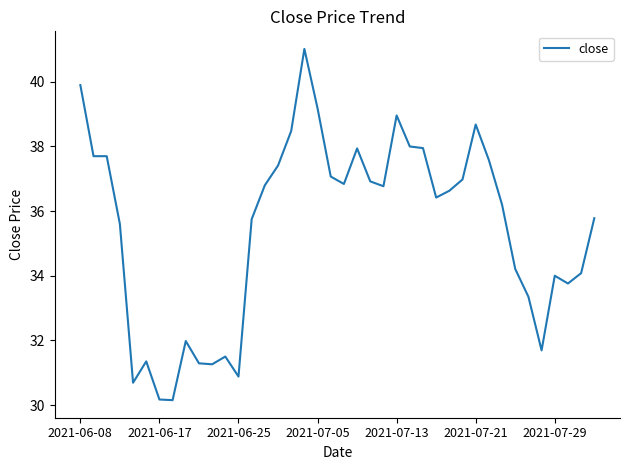

What is the difference between the maximum and minimum values?

10.9